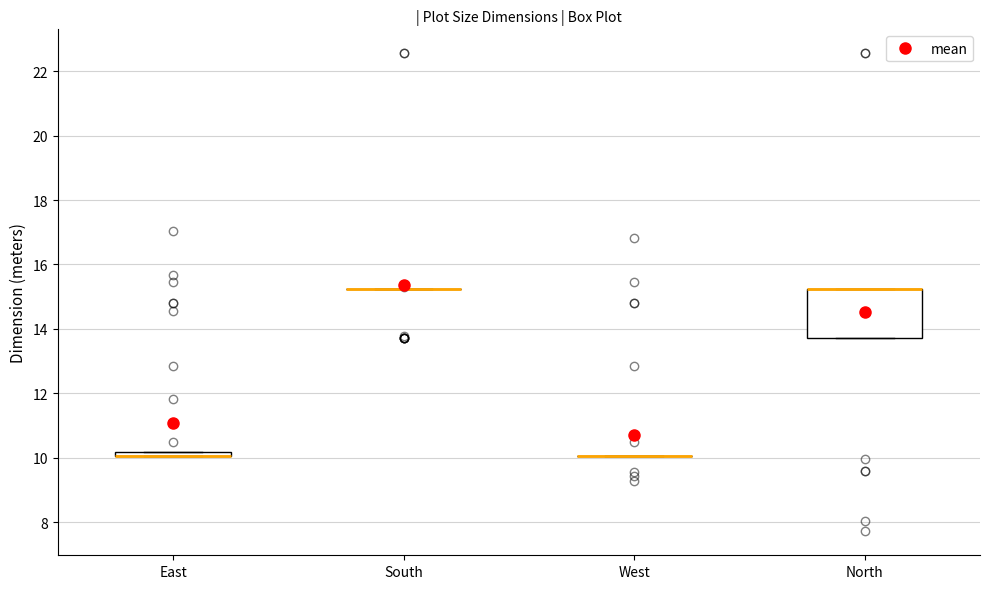

Where is the upper edge of the box for East on the y-axis? The values are not printed on the chart, so give them approximately, as read against the axis.

10.2